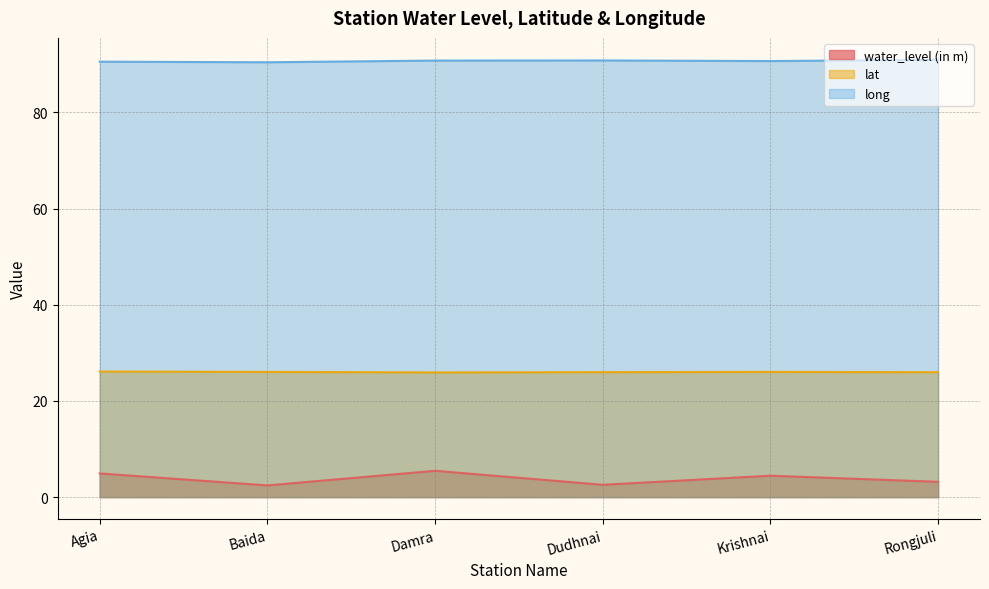

Rank the series by their maximum value, from lowest to highest.

water_level (in m), lat, long